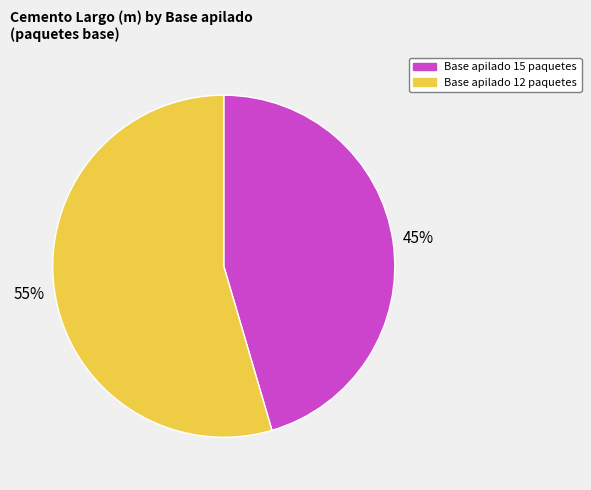

Which category accounts for the majority?

Base apilado 12 paquetes